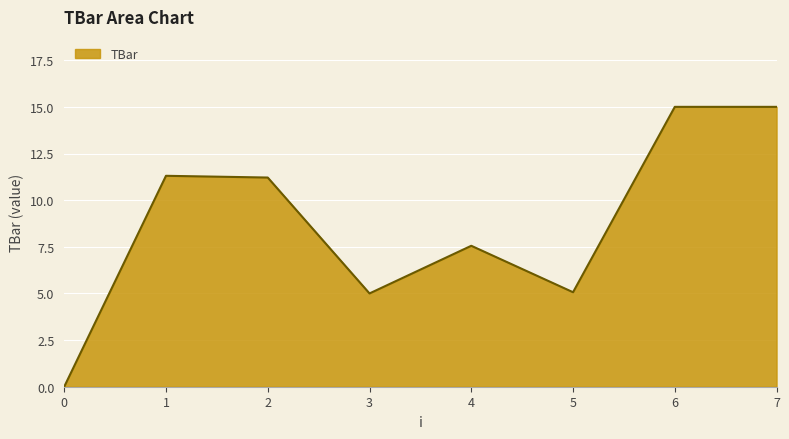

Between 0 and 7, which is larger?

7